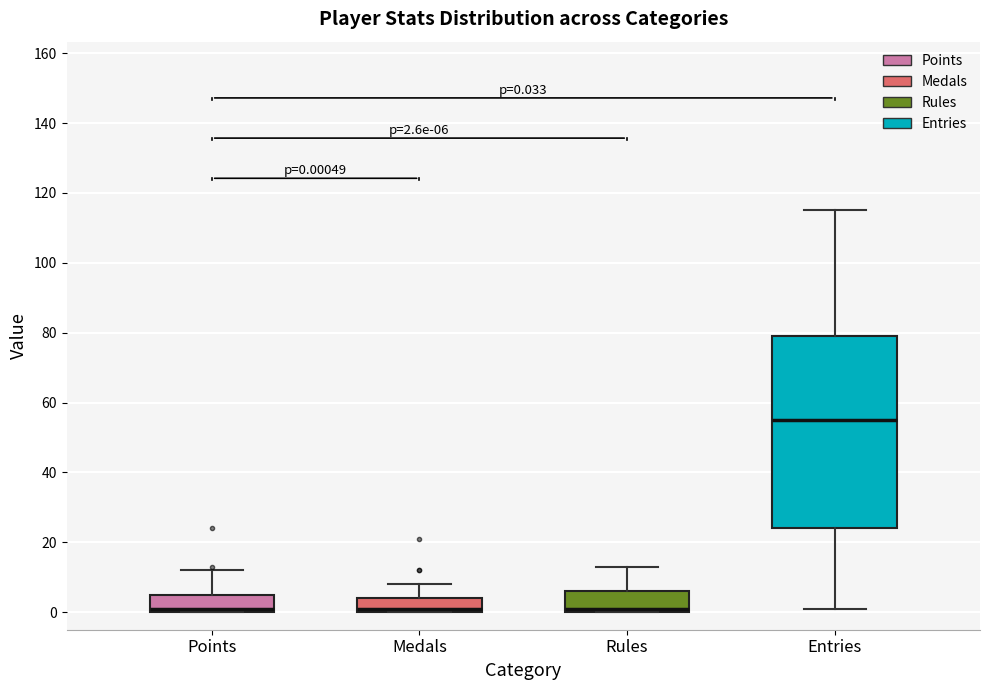

Which box is the tallest, from its lower edge to its upper edge?

Entries